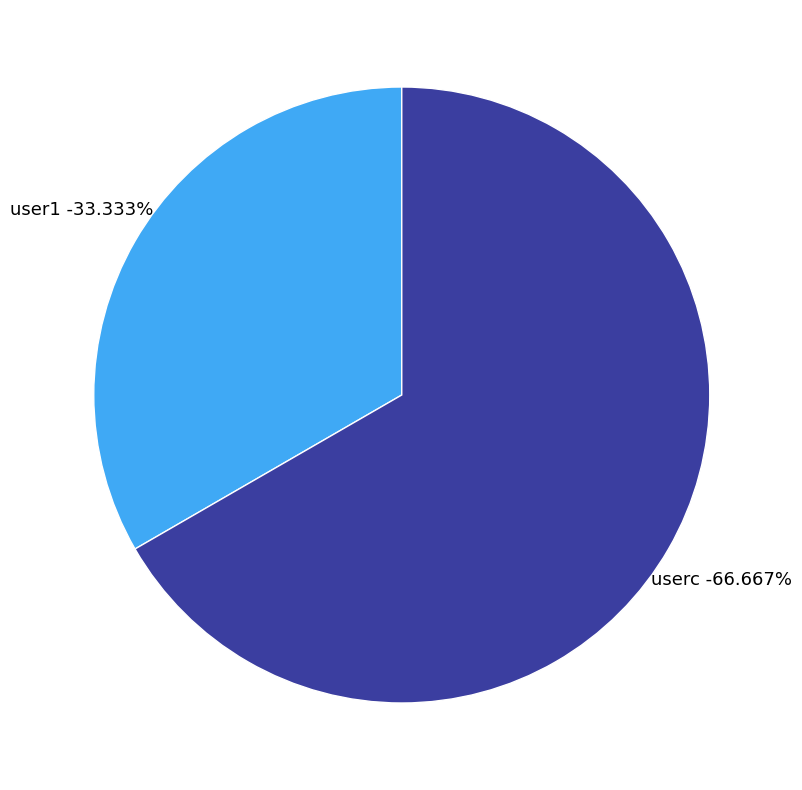

Count the number of slices in the pie.

2